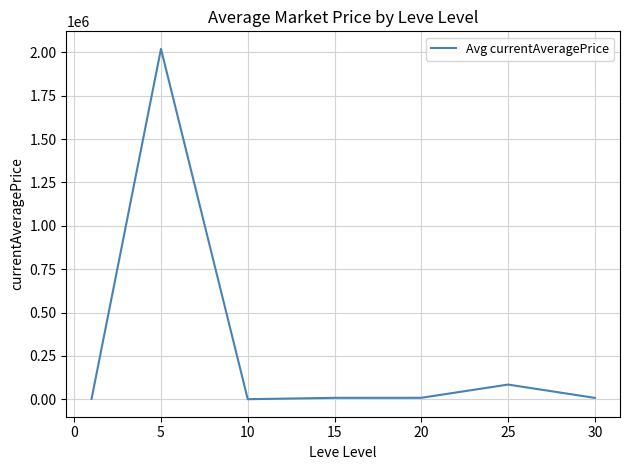

True or false: there are more than 1 points higher than both neighbors.

True